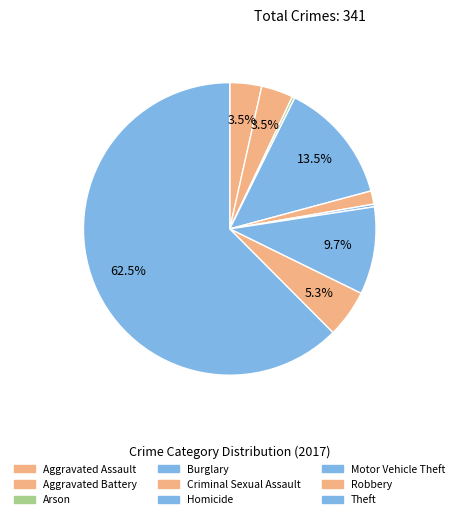

How many slices are in this pie chart?

9